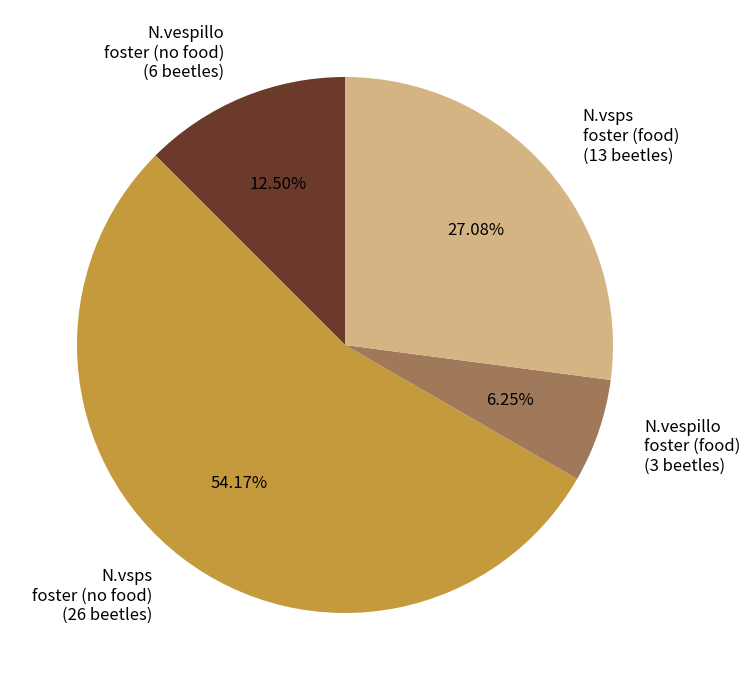

Which has a higher value, N.vsps foster (no food) (26 beetles) or N.vespillo foster (no food) (6 beetles)?

N.vsps foster (no food) (26 beetles)